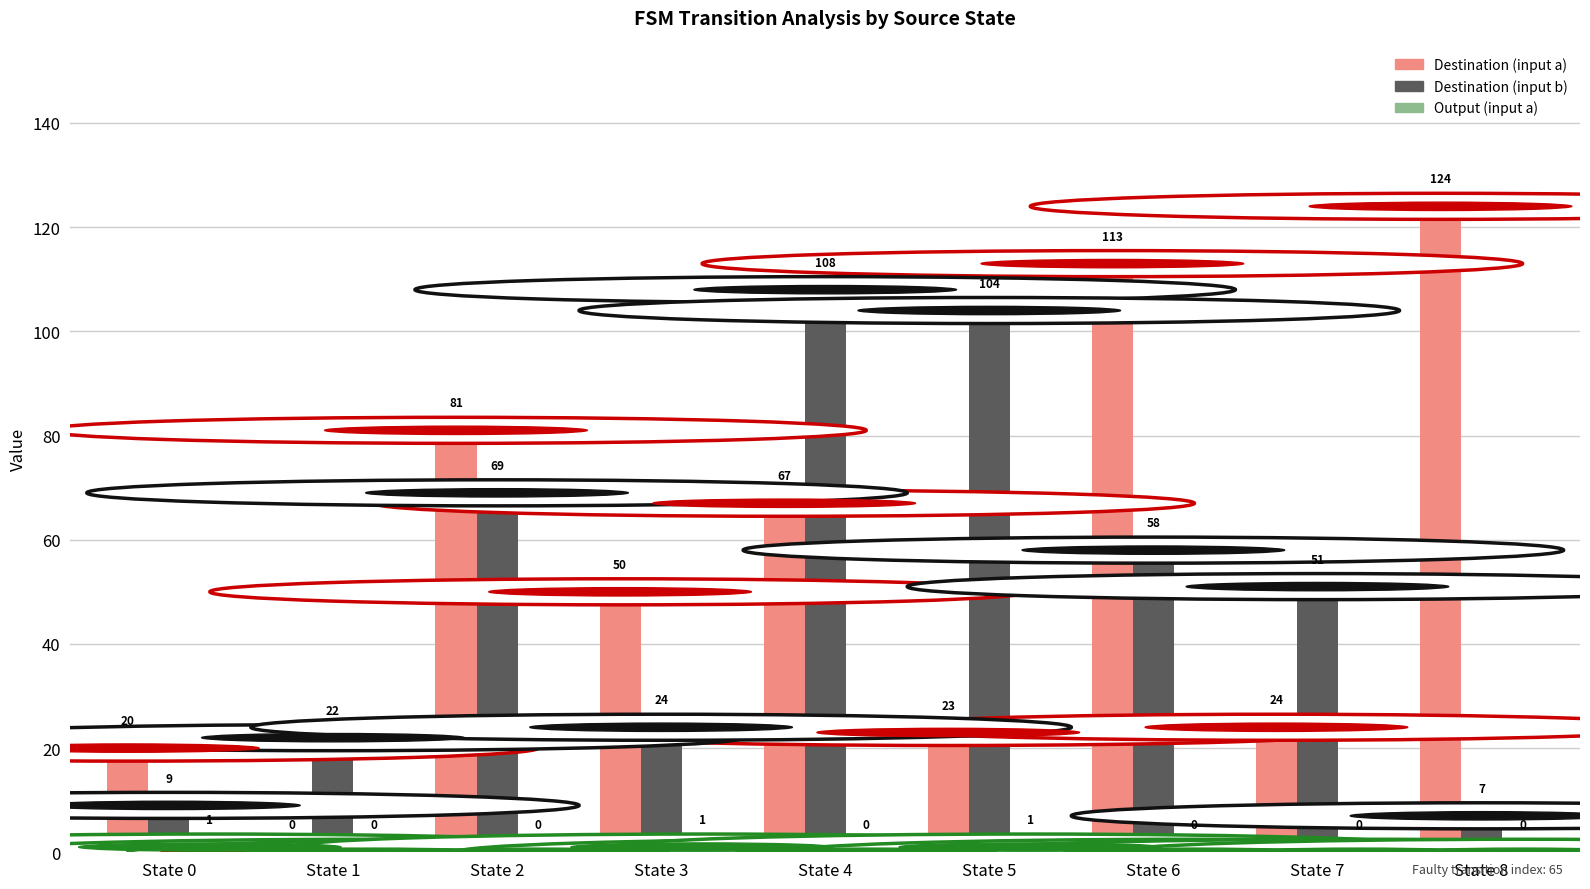

The Destination (input a) series shows 81 at State 2. True or false?

True